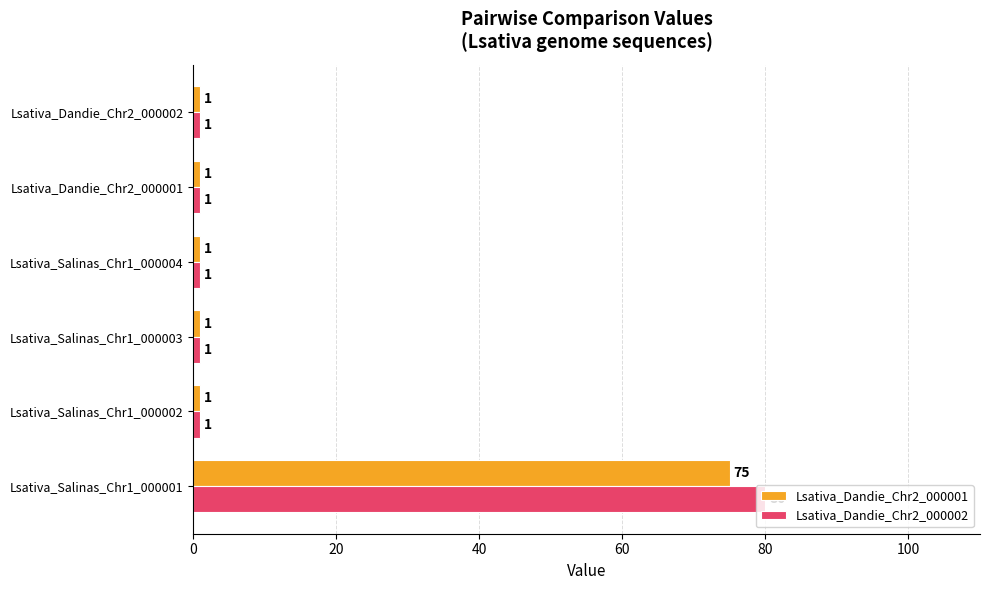

What are all the series names shown in the legend?

Lsativa_Dandie_Chr2_000001, Lsativa_Dandie_Chr2_000002